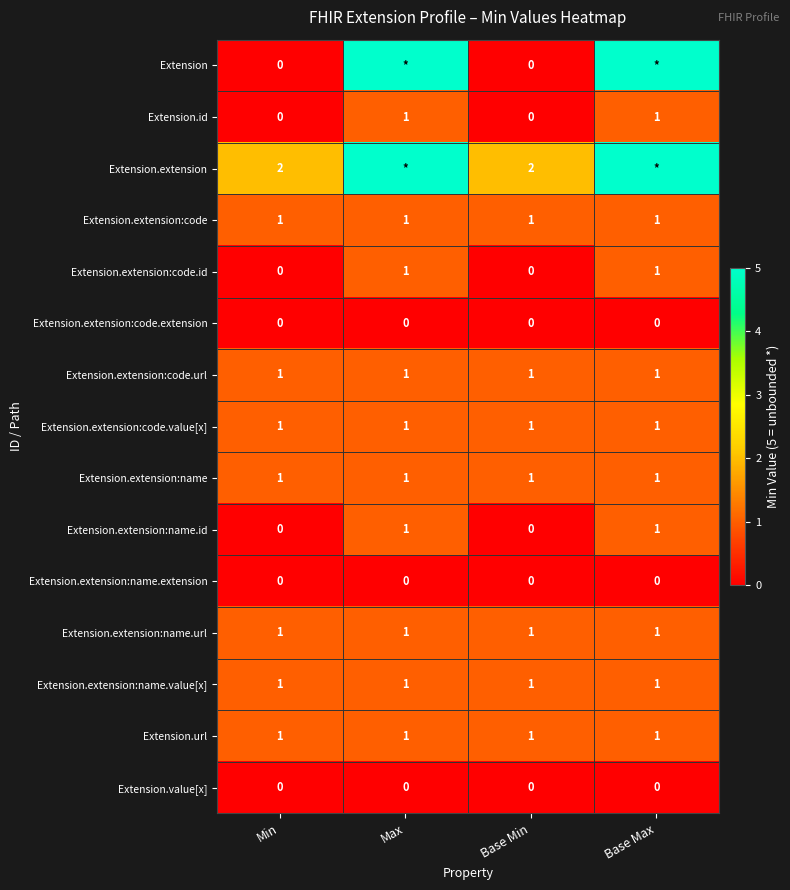

Is it true that Extension.url equals 2 at Max?

False